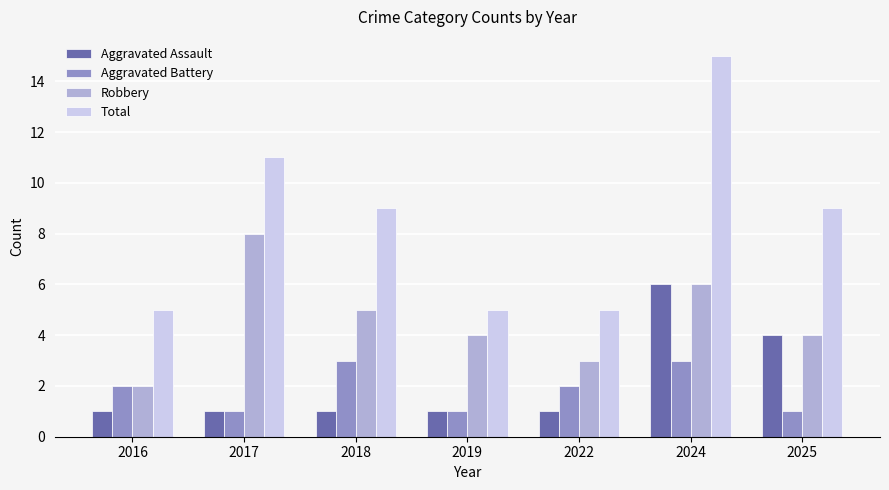

True or false: Total has a value of 15 at 2024.

True